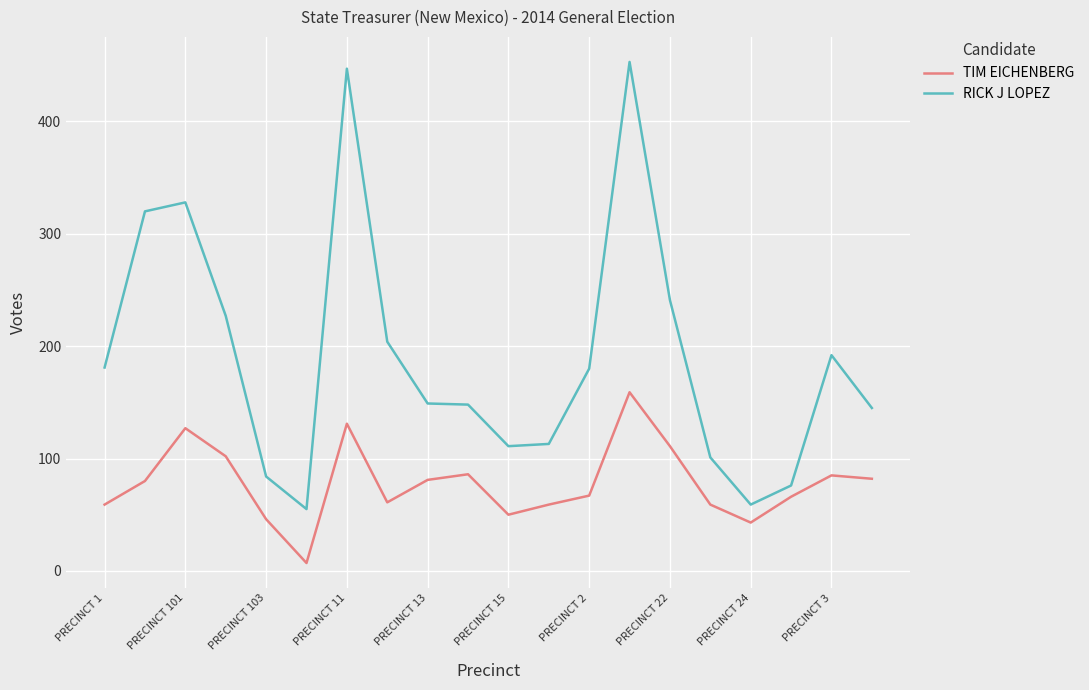

True or false: TIM EICHENBERG and RICK J LOPEZ cross at least once.

False